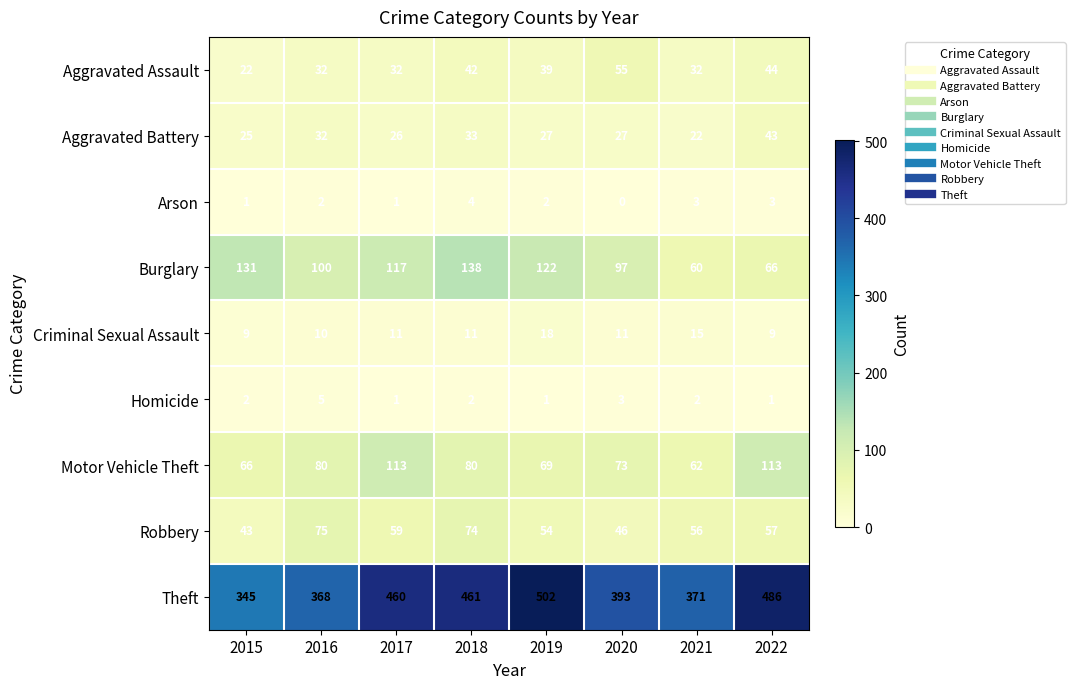

What is the approximate value of Motor Vehicle Theft at 2020, to the nearest 5?

75